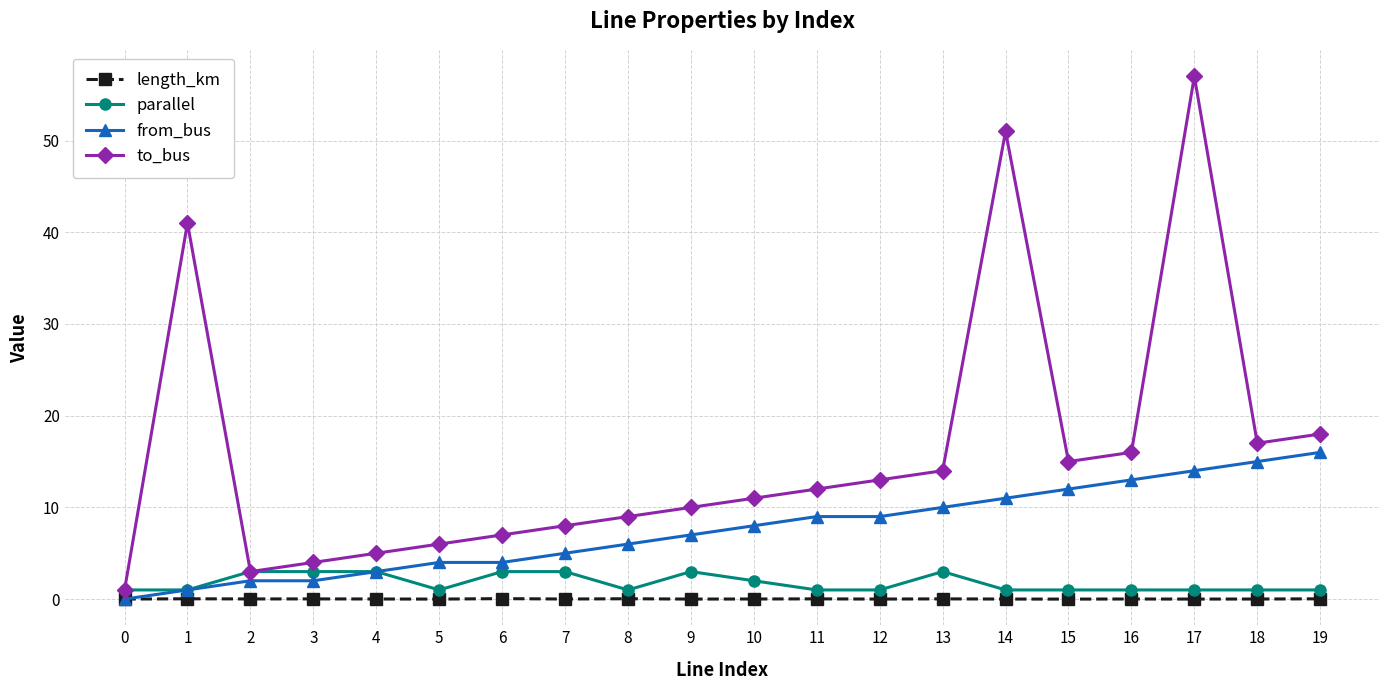

At which category is the sum across all series the highest?

17